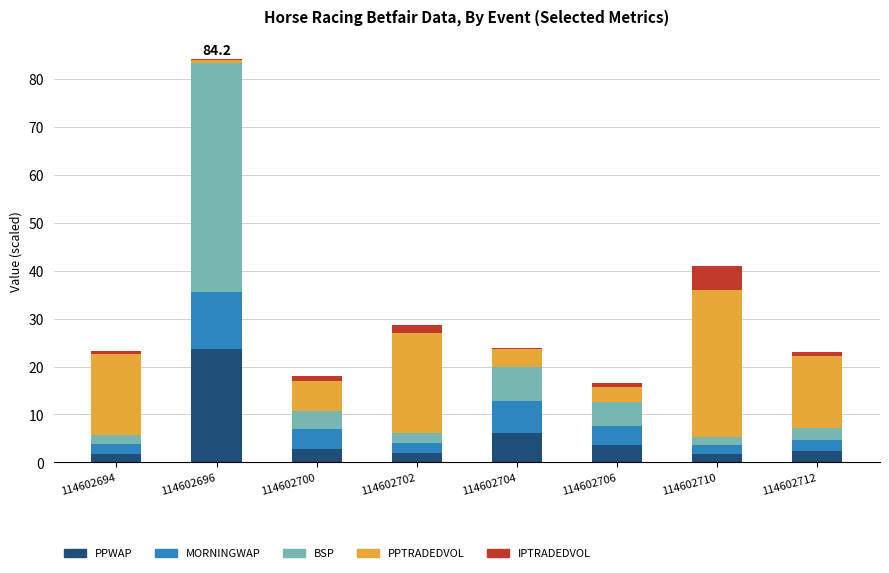

Is it true that PPWAP equals 3.6 at 114602706?

True